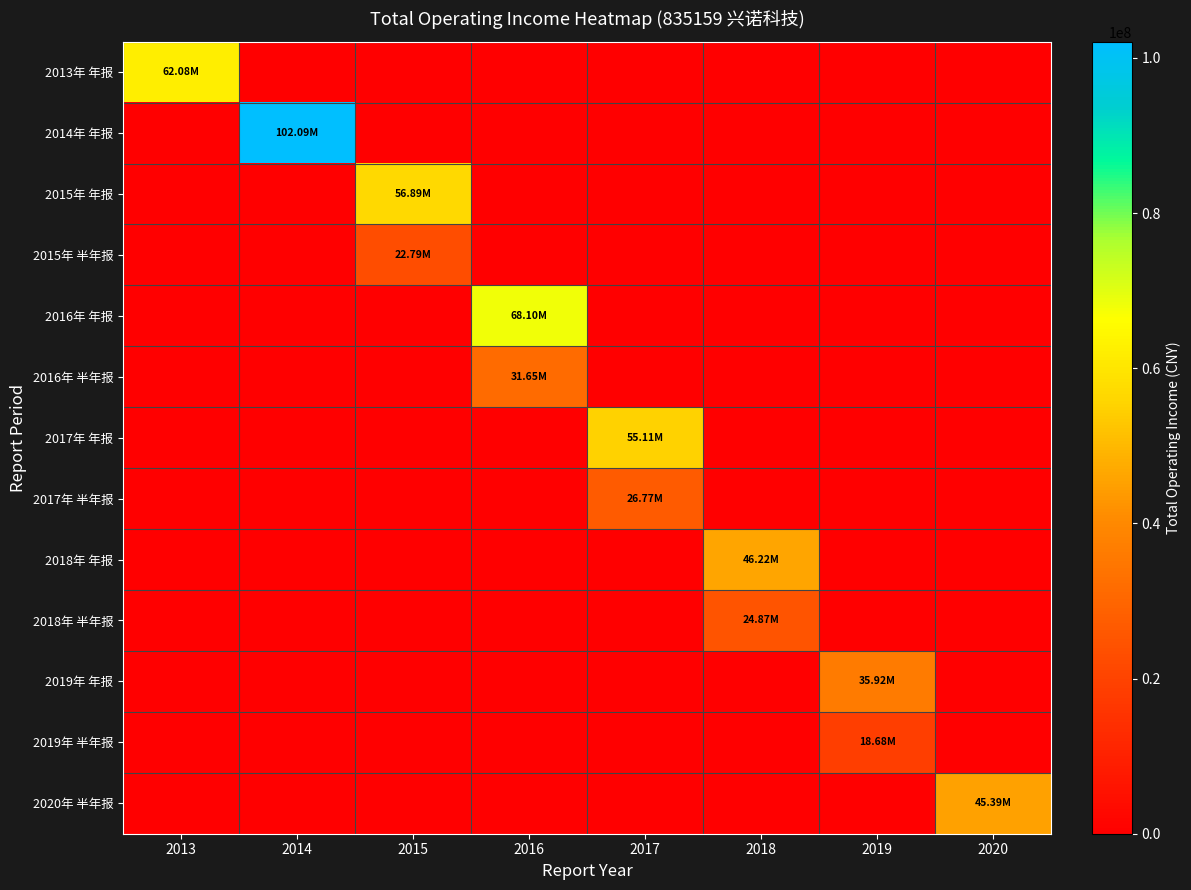

What is the greatest value displayed?

102091646.4